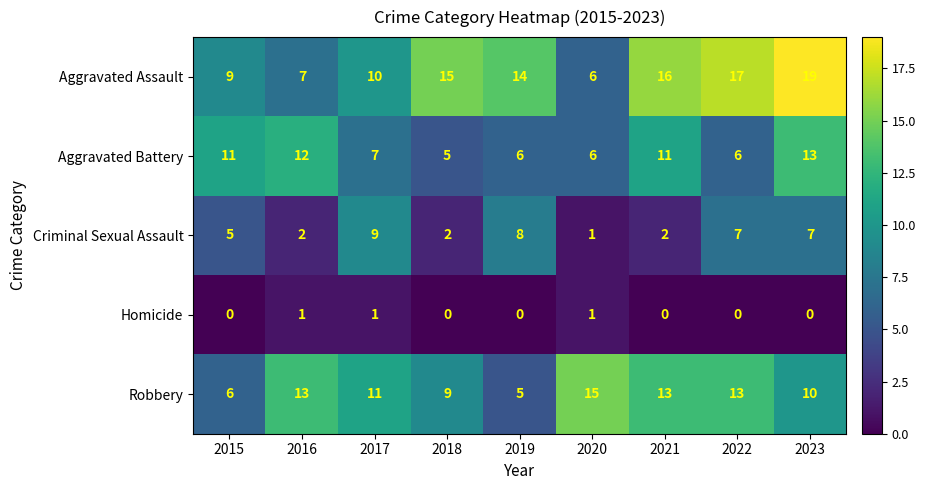

What is the sum of the Criminal Sexual Assault values at 2019 and 2020?

9